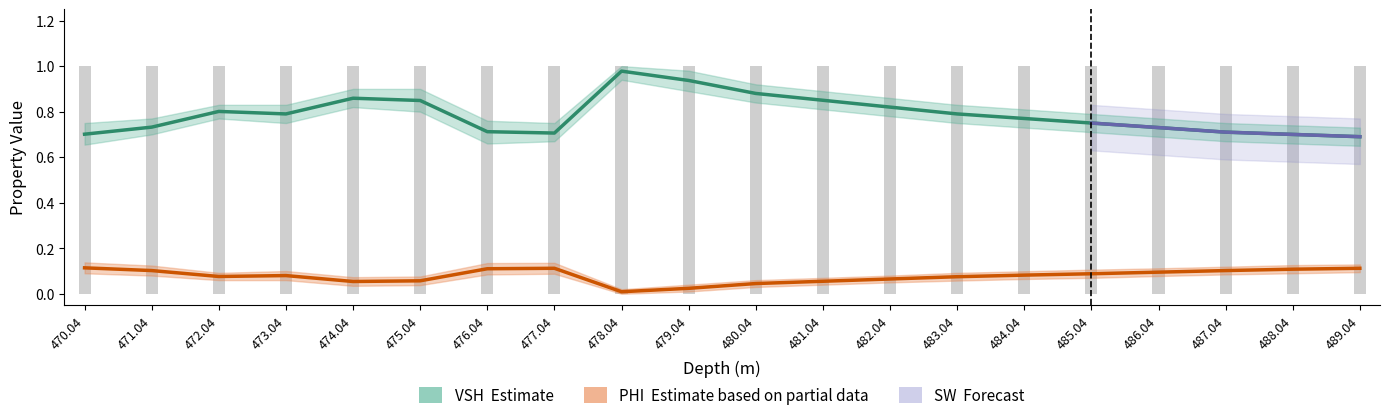

List the labels in order of PHI value, smallest first.

478.04, 479.04, 480.04, 474.04, 481.04, 475.04, 482.04, 483.04, 472.04, 473.04, 484.04, 485.04, 486.04, 471.04, 487.04, 488.04, 476.04, 477.04, 489.04, 470.04